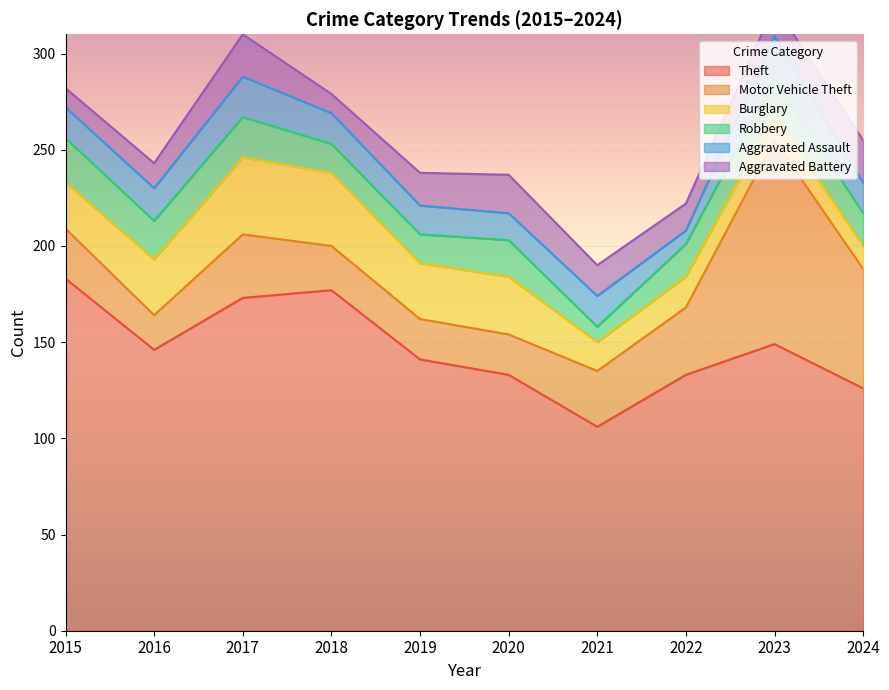

Reading left to right, extract all data points from this chart.

Theft: 183	146	173	177	141	133	106	133	149	126
Motor Vehicle Theft: 26	18	33	23	21	21	29	35	106	62
Burglary: 24	29	40	38	29	30	15	16	13	12
Robbery: 23	20	21	15	15	19	8	17	19	17
Aggravated Assault: 16	17	21	16	15	14	16	7	22	16
Aggravated Battery: 10	13	22	10	17	20	16	14	16	22